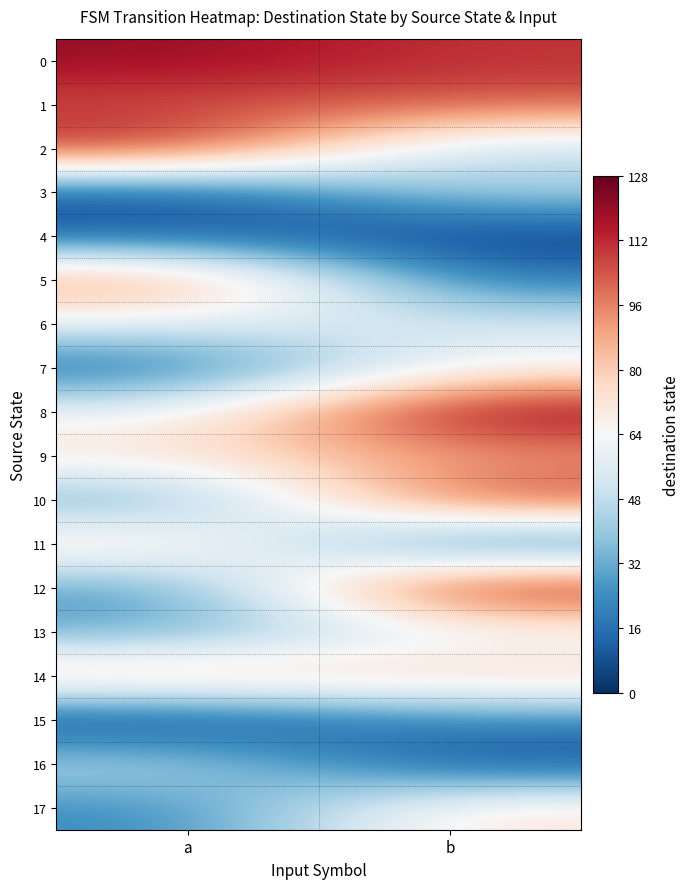

Reading left to right, what are all the values shown in this chart?

0: a=120	b=110
1: a=105	b=104
2: a=115	b=46
3: a=7	b=45
4: a=11	b=2
5: a=98	b=18
6: a=58	b=53
7: a=12	b=65
8: a=60	b=125
9: a=74	b=89
10: a=28	b=111
11: a=79	b=10
12: a=25	b=124
13: a=30	b=57
14: a=86	b=81
15: a=1	b=22
16: a=48	b=6
17: a=22	b=74